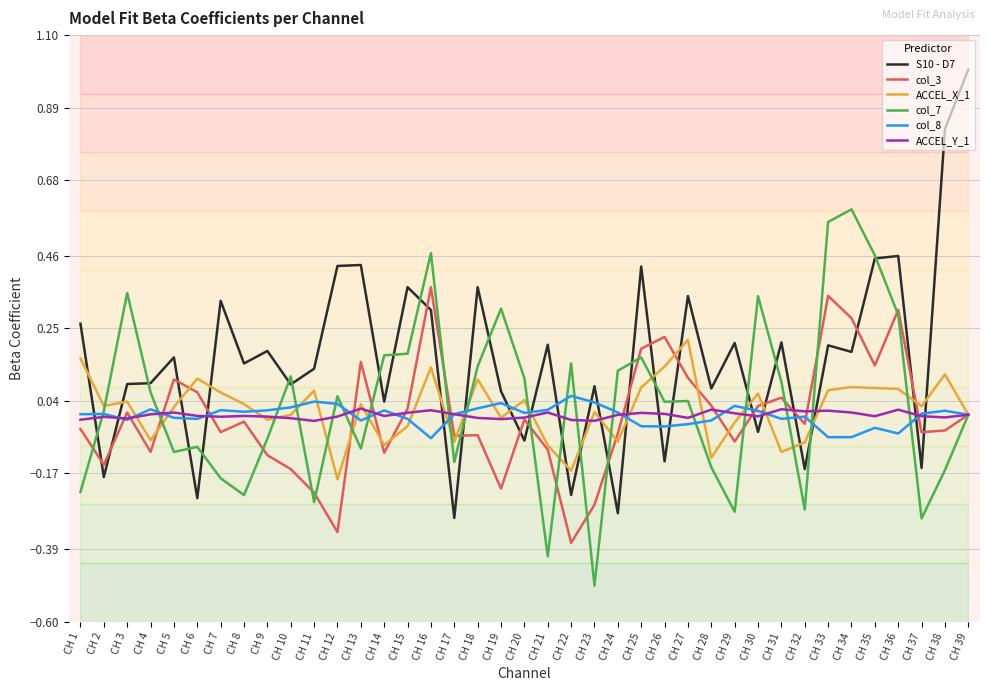

At which label does ACCEL_X_1 reach its peak?

CH 27